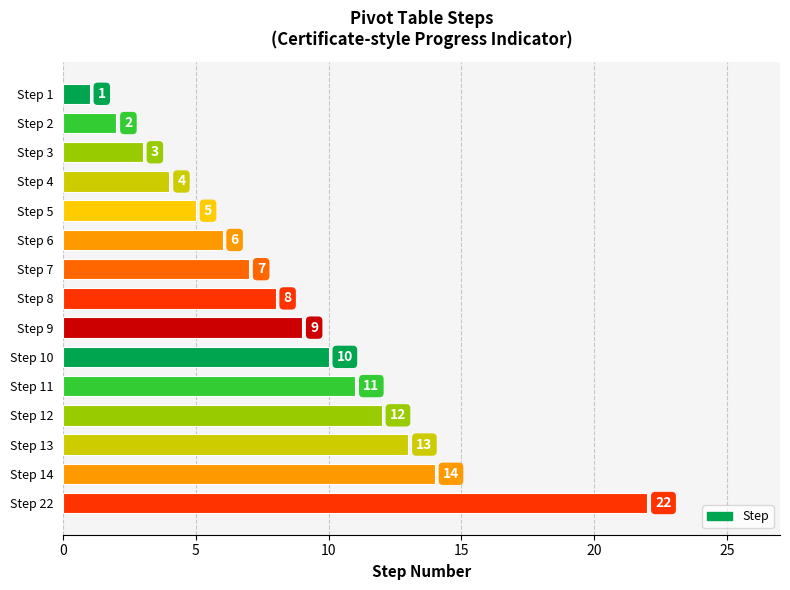

What is the difference between the maximum and minimum values?

21